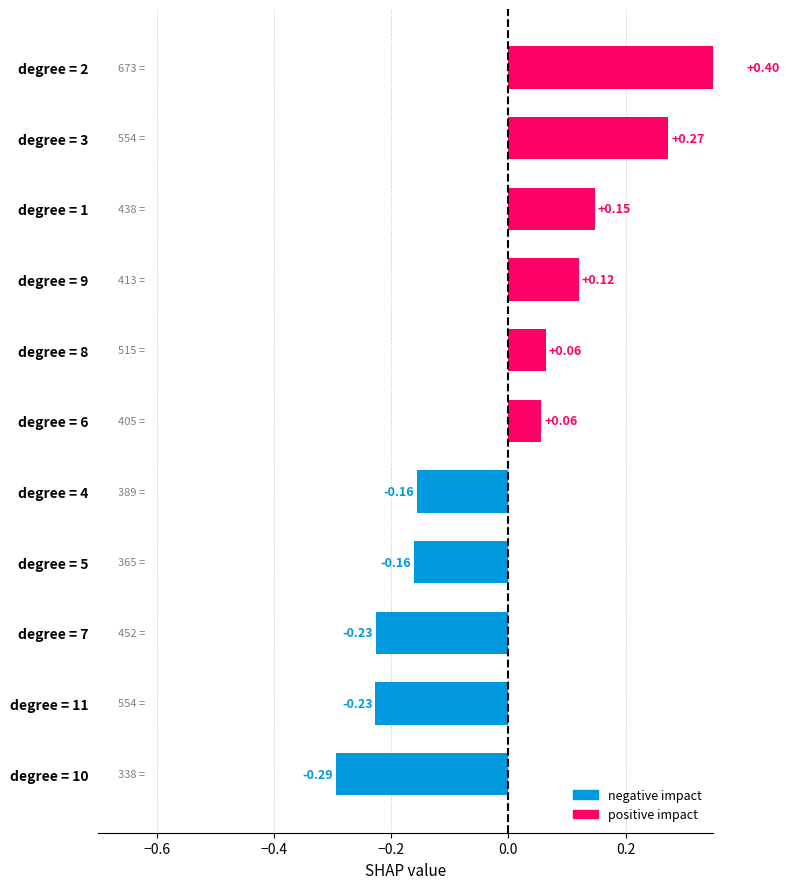

What is the value of the 10th bar from the left?

0.3